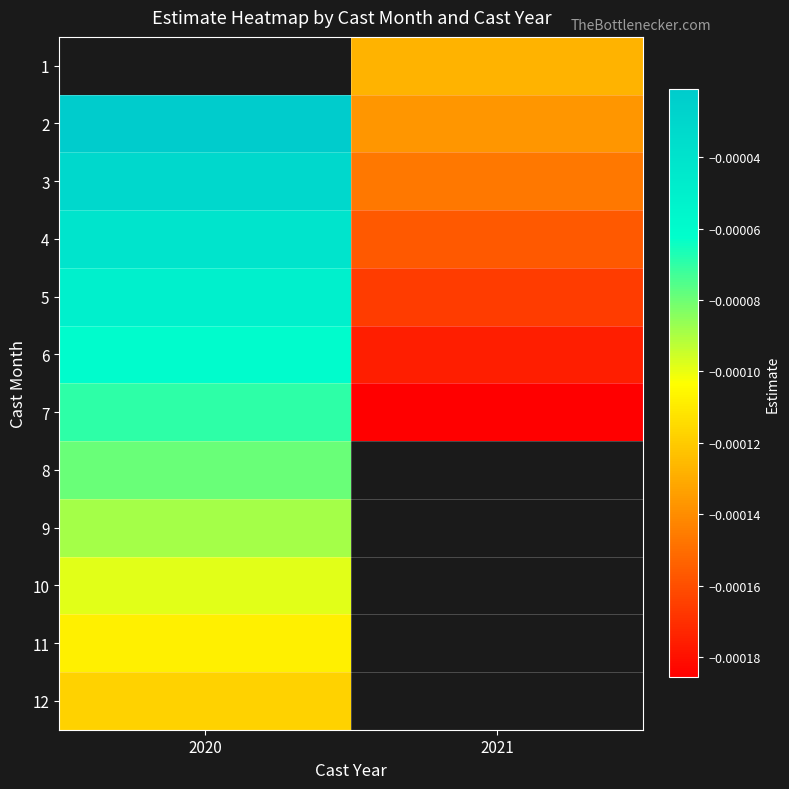

True or false: 10 has a value of -0.0 at 2020.

False